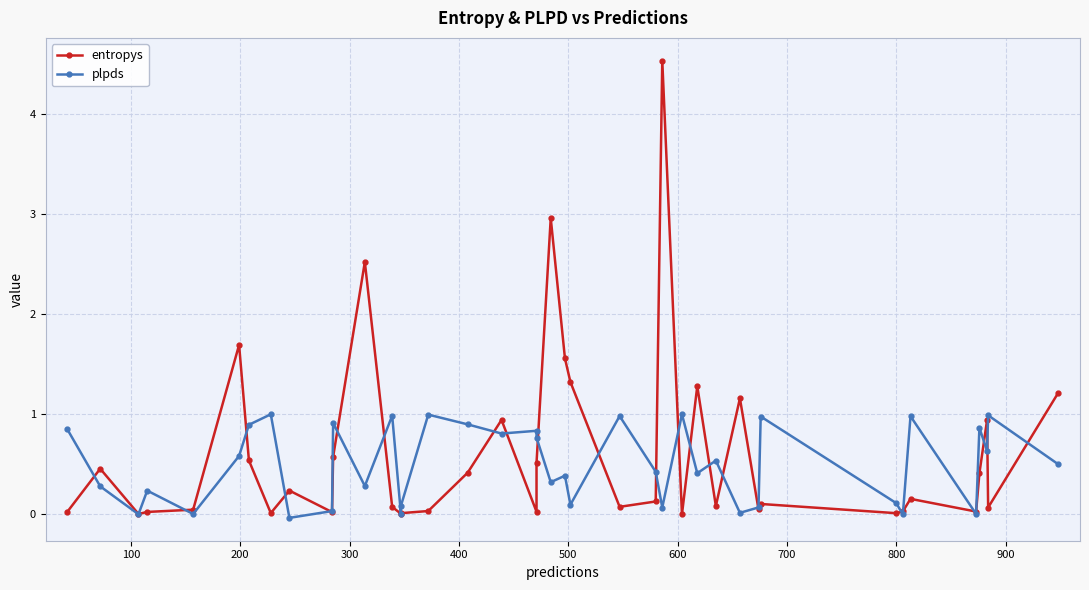

How many intersections are there between plpds and entropys?

27